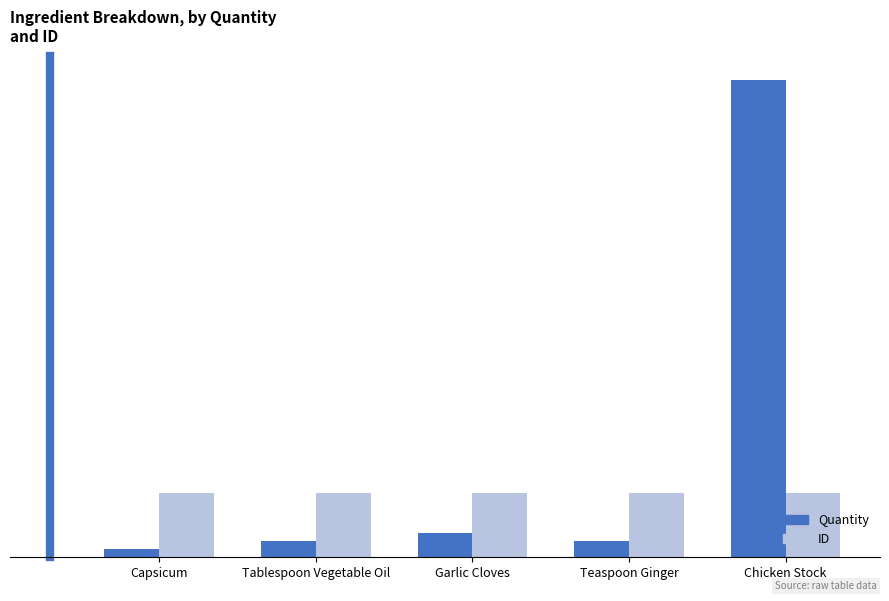

What are all the series names shown in the legend?

Quantity, ID